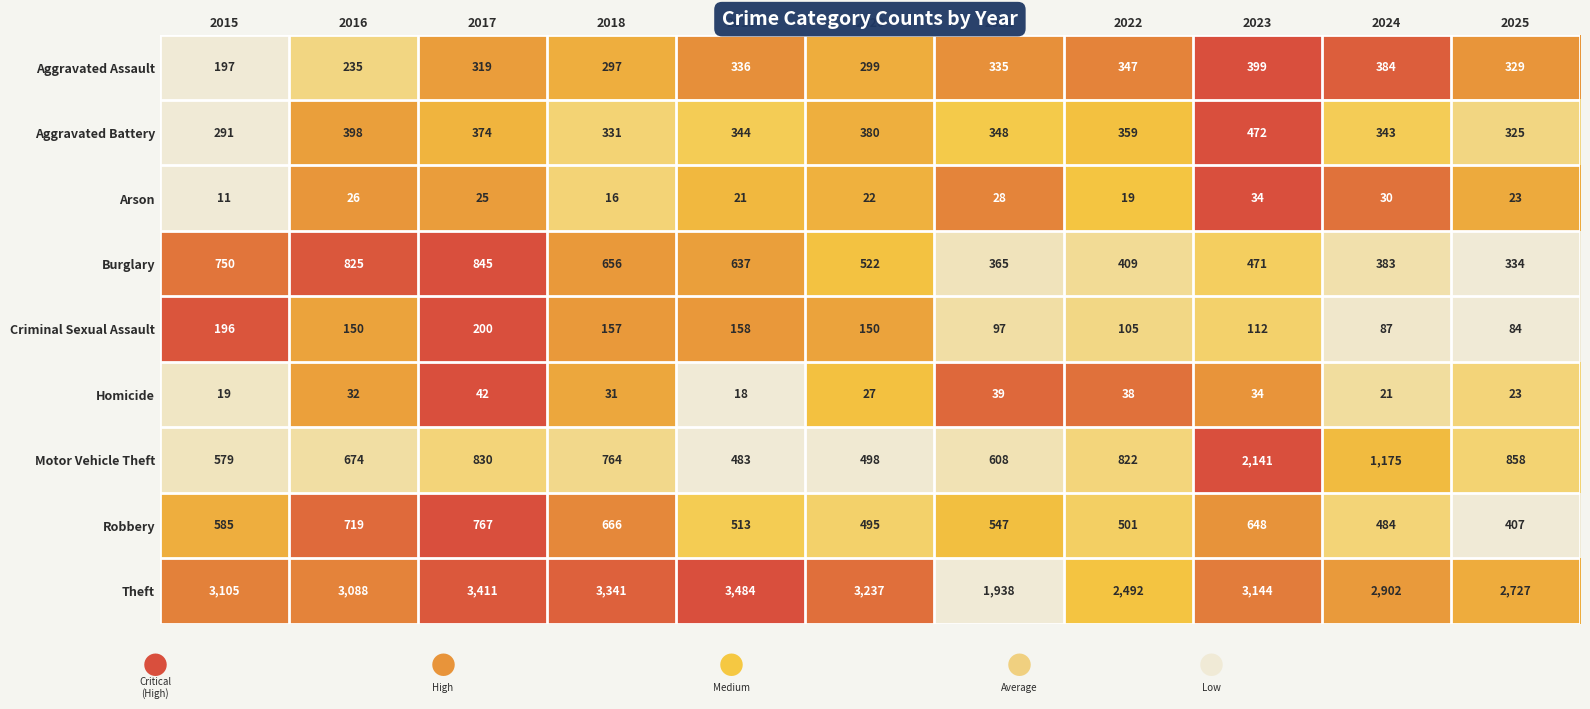

What is the sum of the Arson values at 2016 and 2017?

51